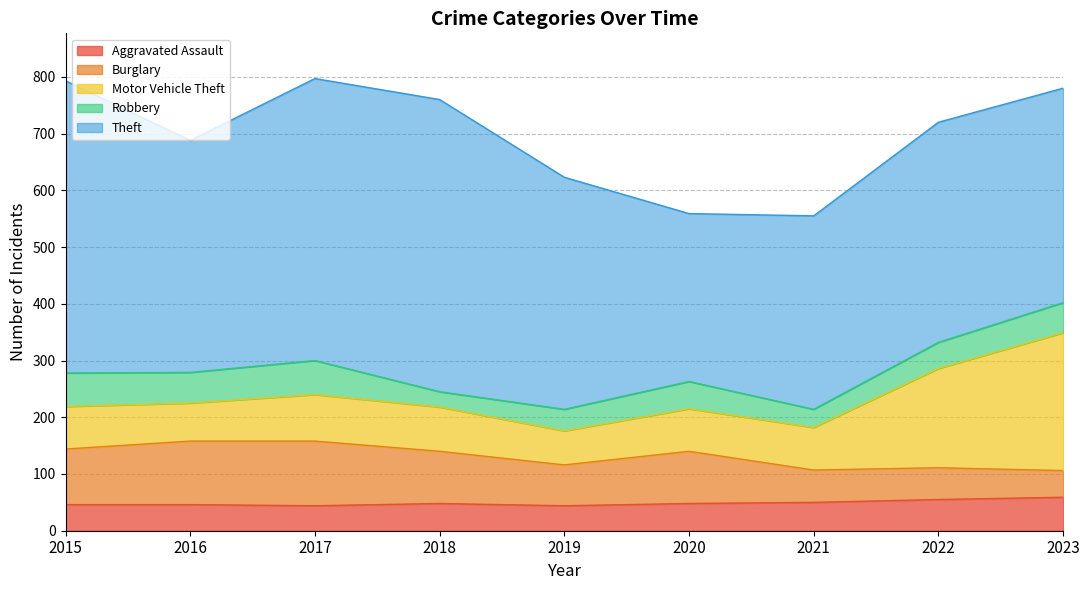

What is the value of the Motor Vehicle Theft point at the 3rd from the left?

82